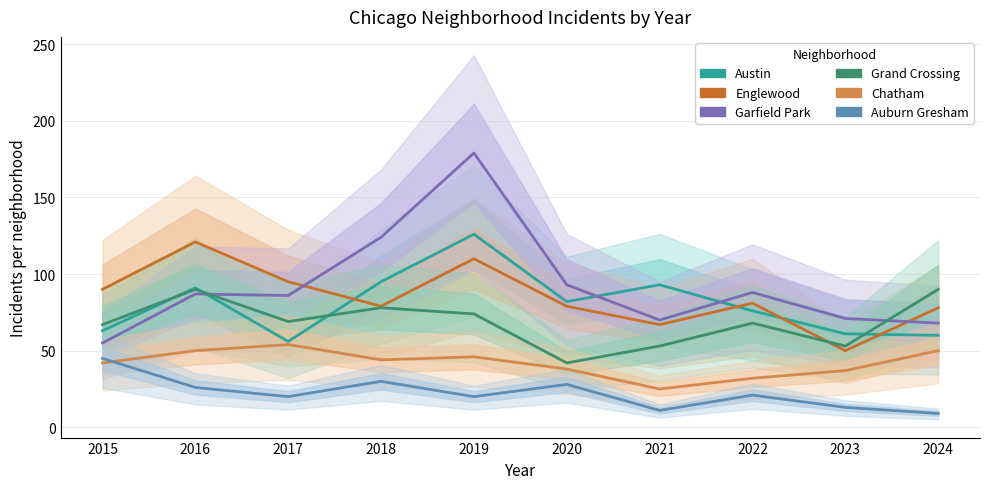

At which category does Austin reach its first local valley?

2017